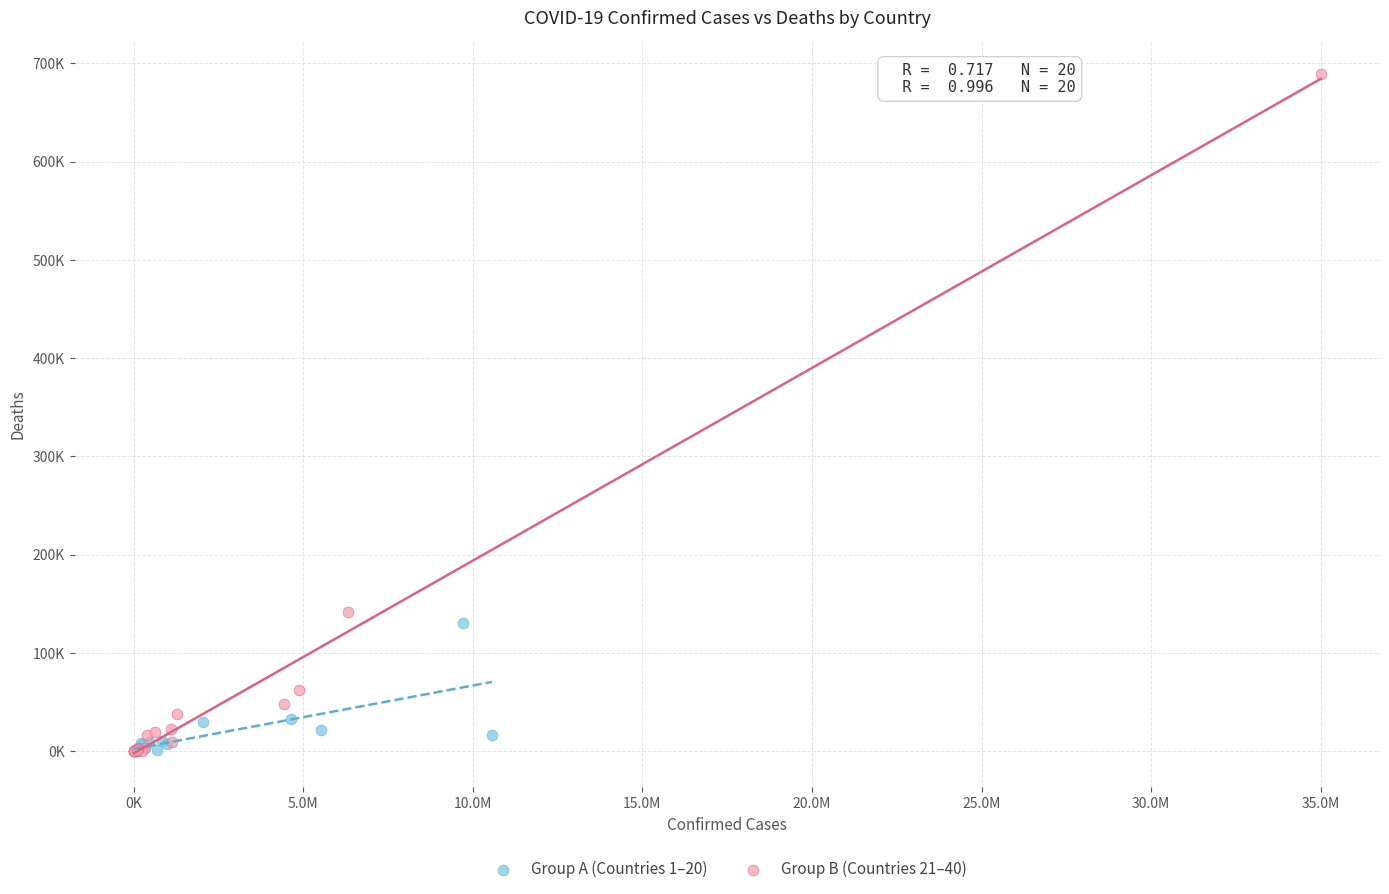

What are all the series names shown in the legend?

Group A (Countries 1–20), Group B (Countries 21–40)